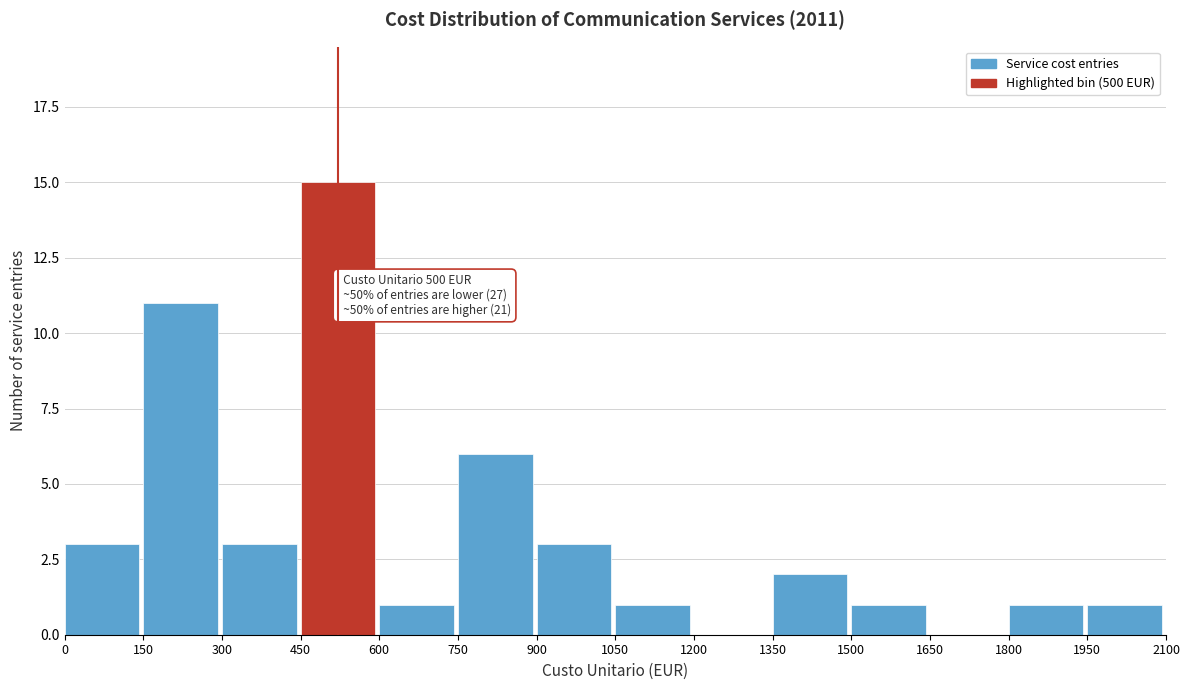

Over which range of the x-axis is the bar tallest?

450 to 600